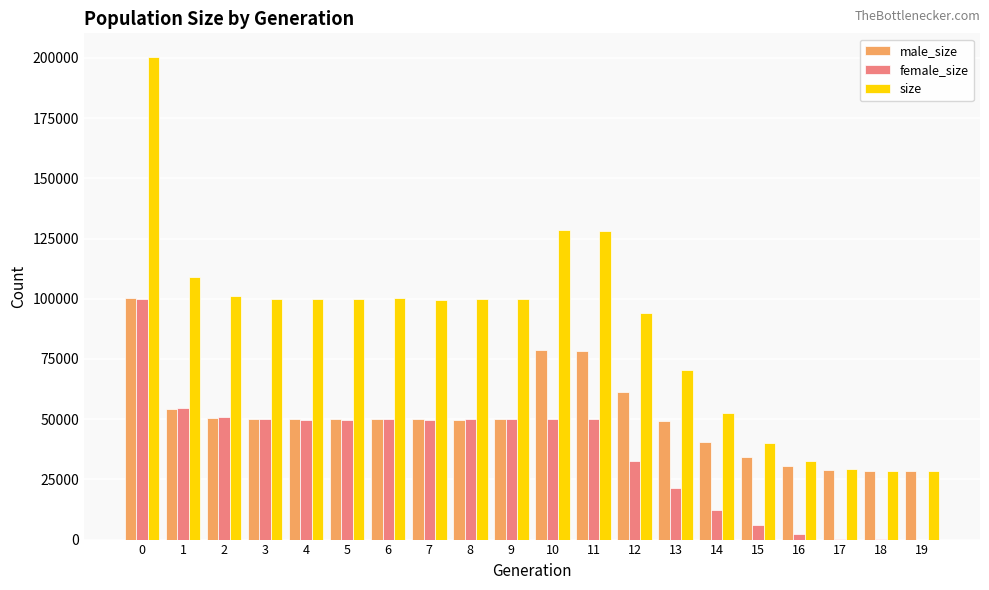

What is the maximum value for male_size?

100394